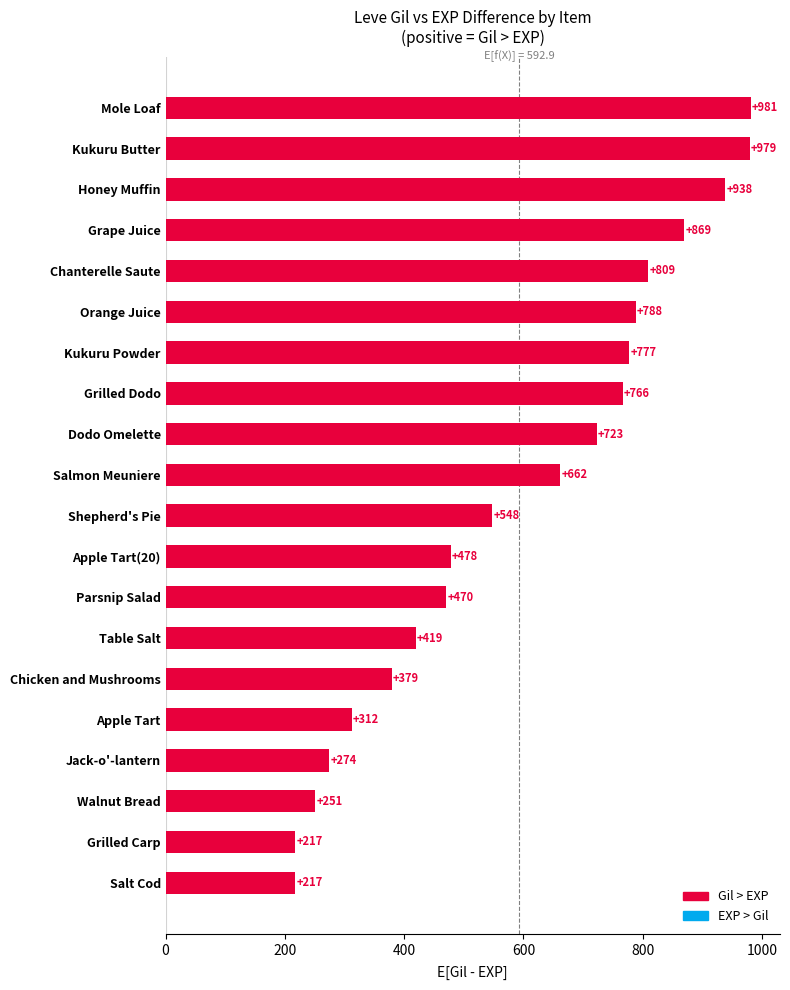

What is the smallest value displayed?

217